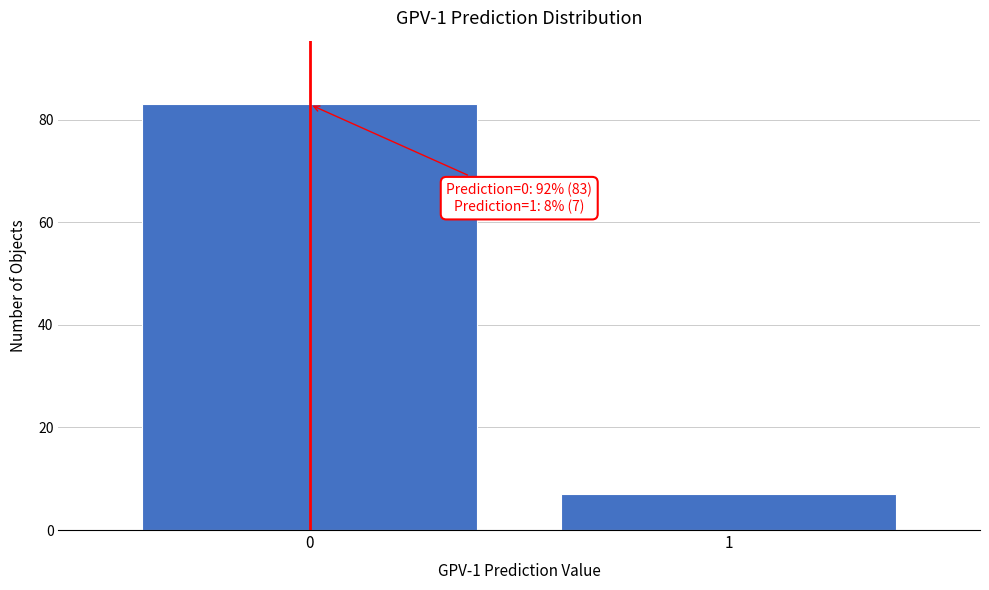

Reading right to left, transcribe all the data shown in this chart.

1=7	0=83